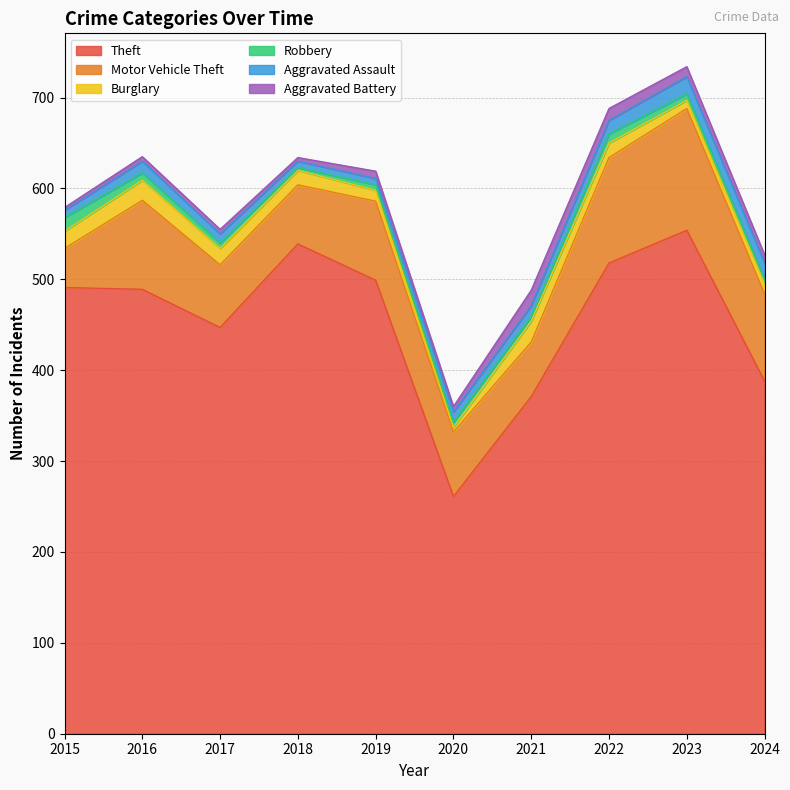

How many interior local valleys does the Robbery series have?

2